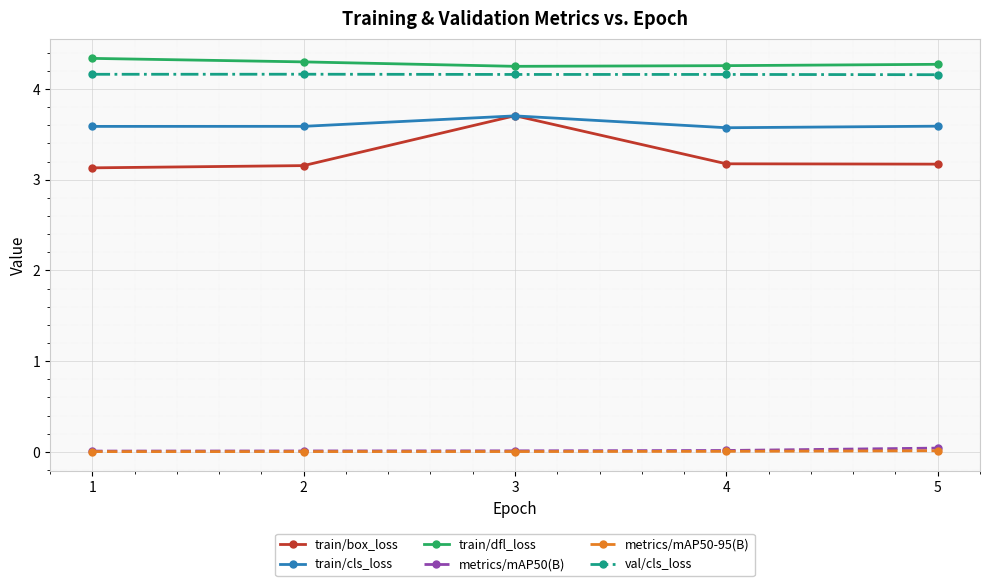

True or false: train/cls_loss has a value of 1.8 at 5.

False